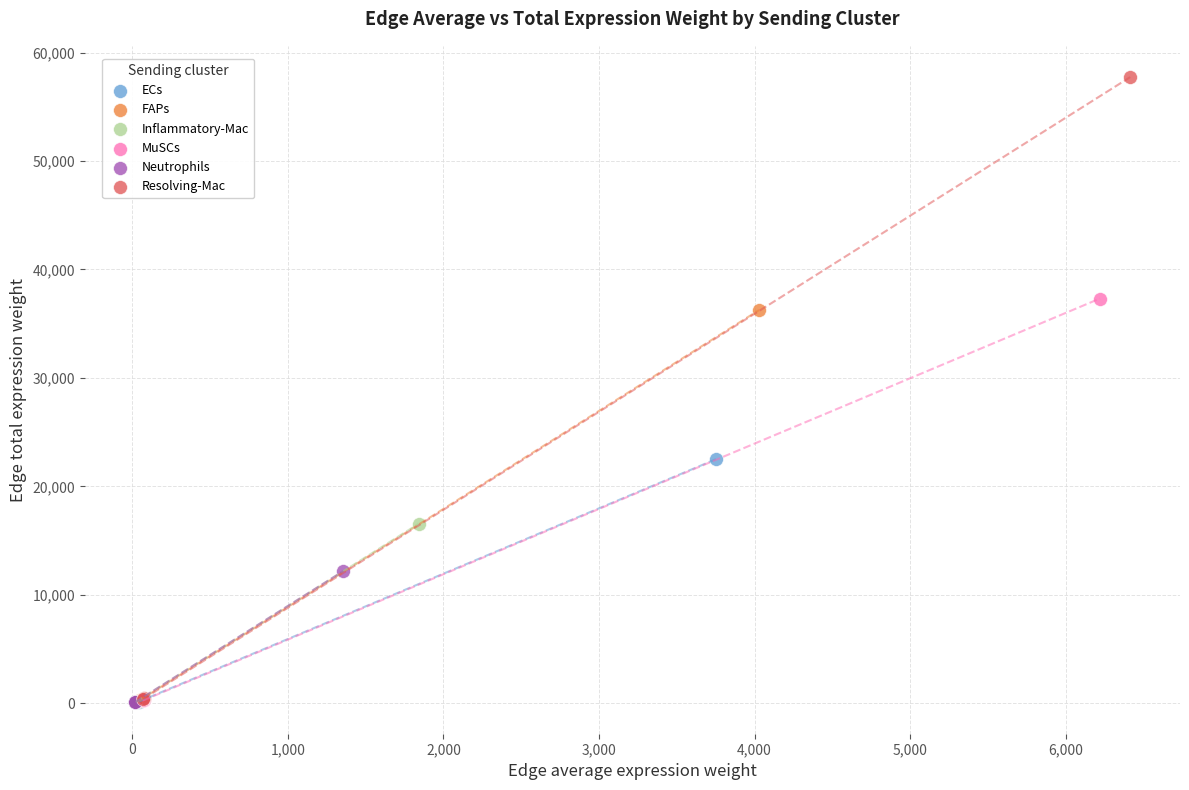

Which series contains the highest Y value?

Resolving-Mac